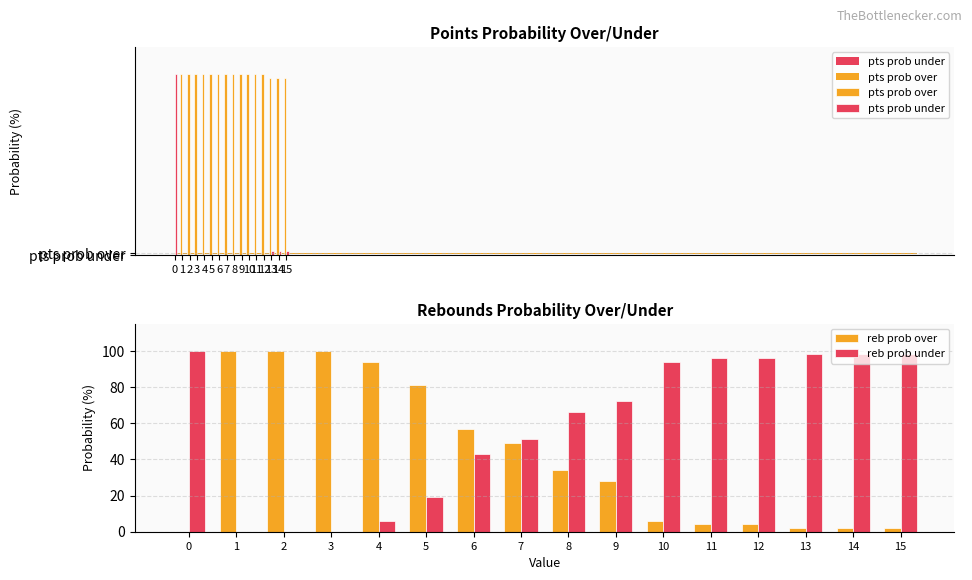

Which has a higher value, 6 or 8?

6